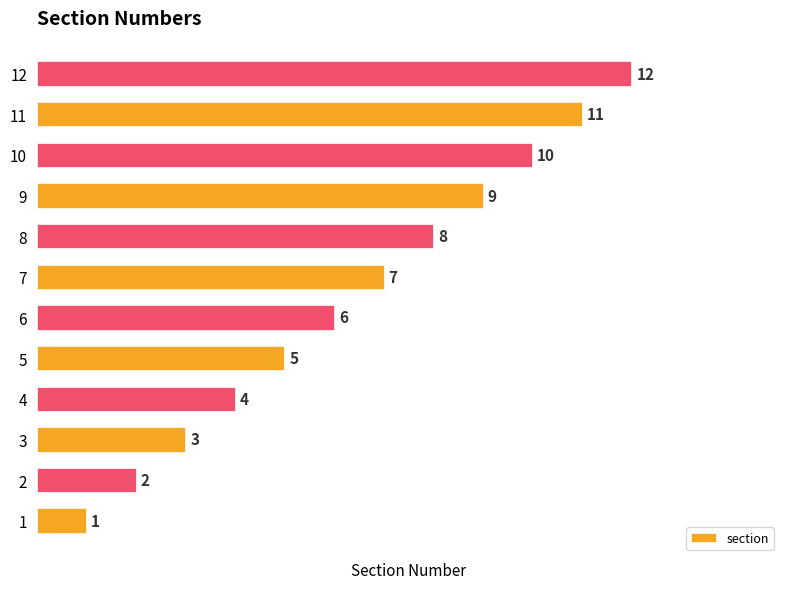

The chart shows a value of 3 at 1. True or false?

False